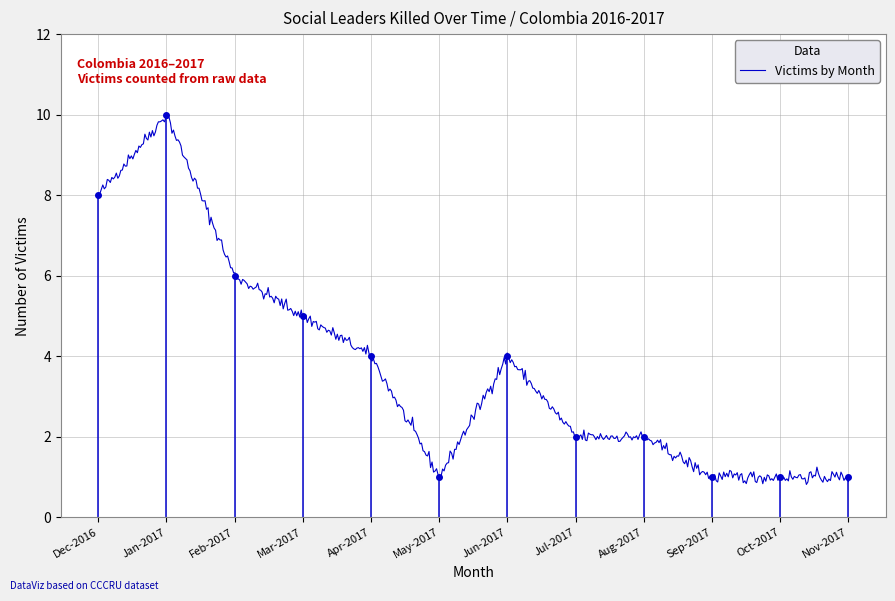

Is it true that the value at Sep-2017 is 2?

False